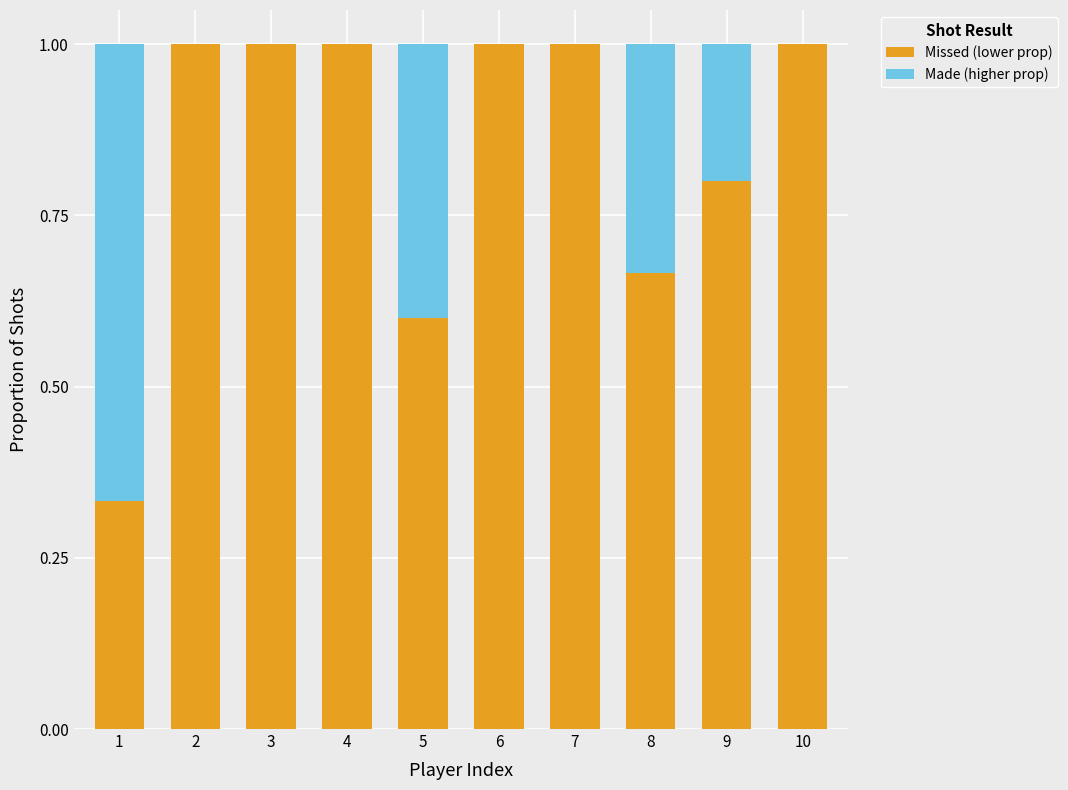

Is it true that Missed (lower prop) equals 0.1 at 8?

False